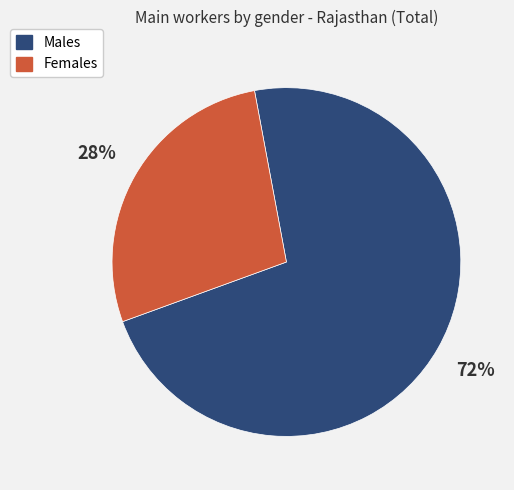

Is the sum of Males and Females greater than half?

Yes